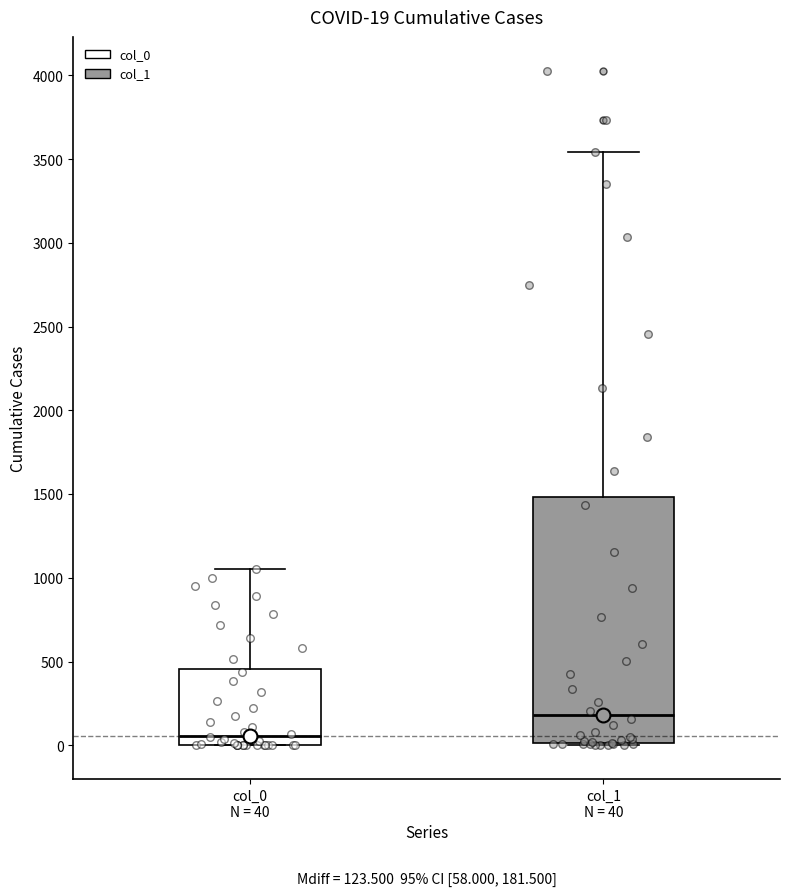

Which box's median line is the lowest?

col_0 N = 40